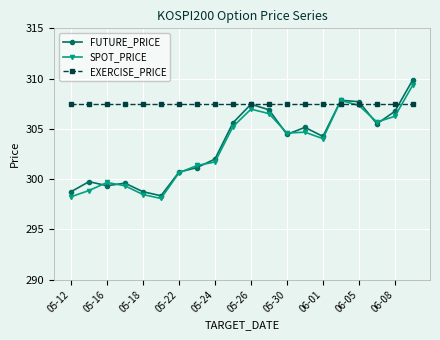

What are all the series names shown in the legend?

FUTURE_PRICE, SPOT_PRICE, EXERCISE_PRICE